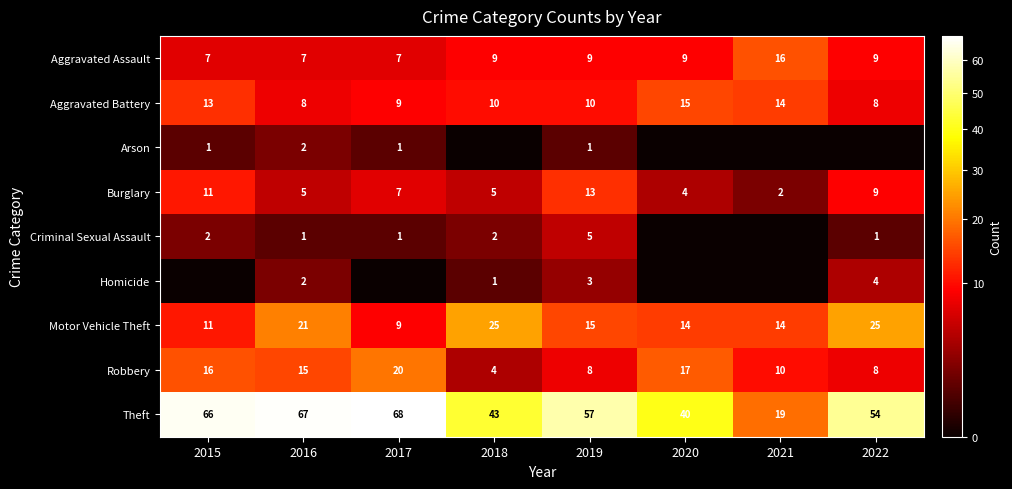

Which has a higher value, 2019 or 2022?

2019